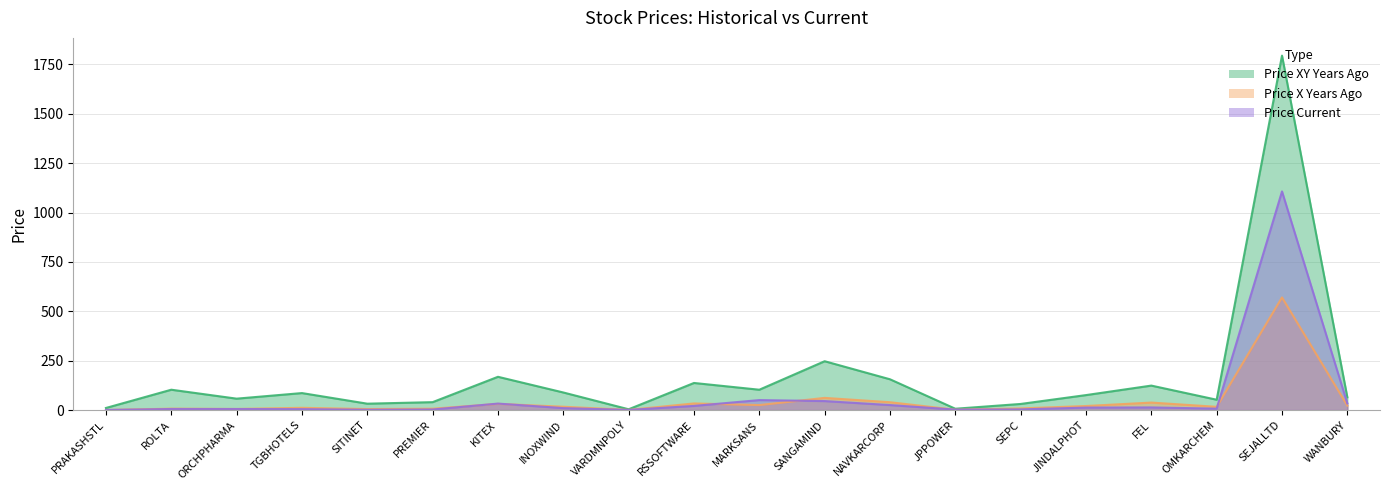

Where does the price_xy_years_ago series first go above 86?

ROLTA